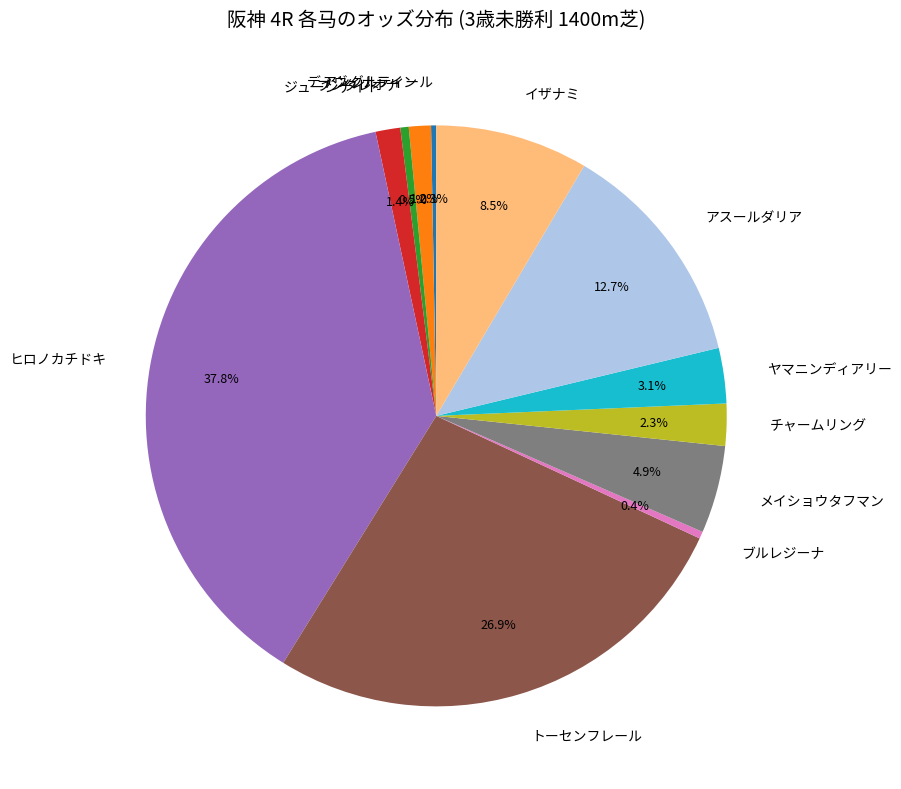

Approximately how many times larger is the value at ヒロノカチドキ compared to メイショウタフマン?

7.7